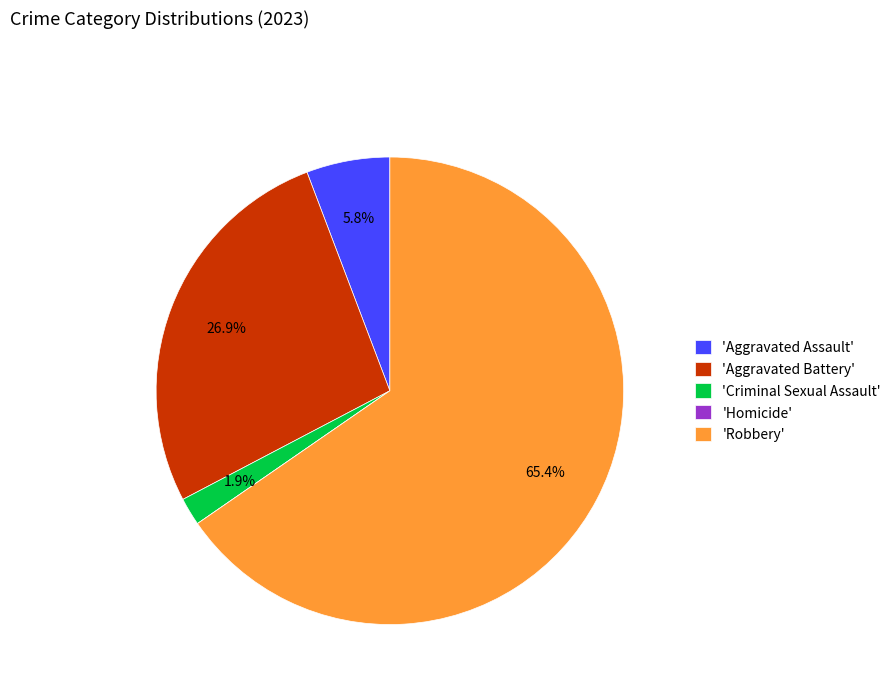

Is the sum of 'Robbery' and 'Criminal Sexual Assault' greater than half?

Yes